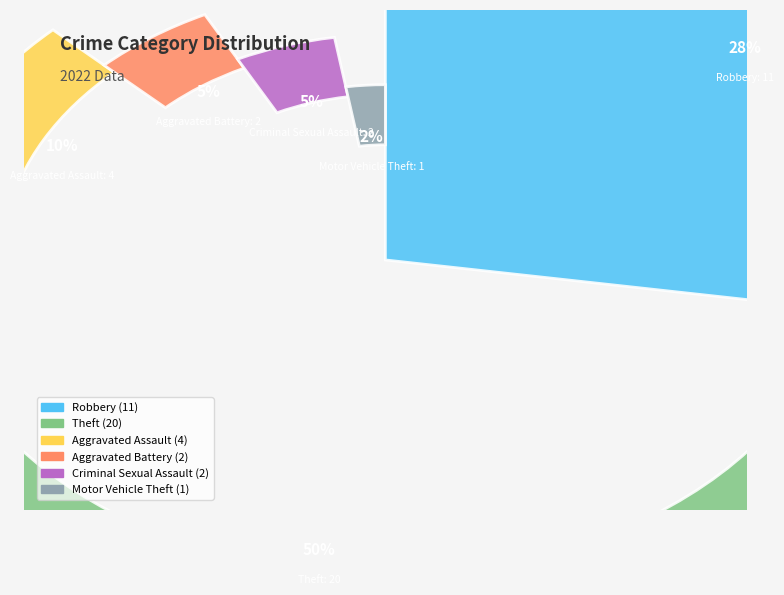

Count the number of slices in the pie.

6